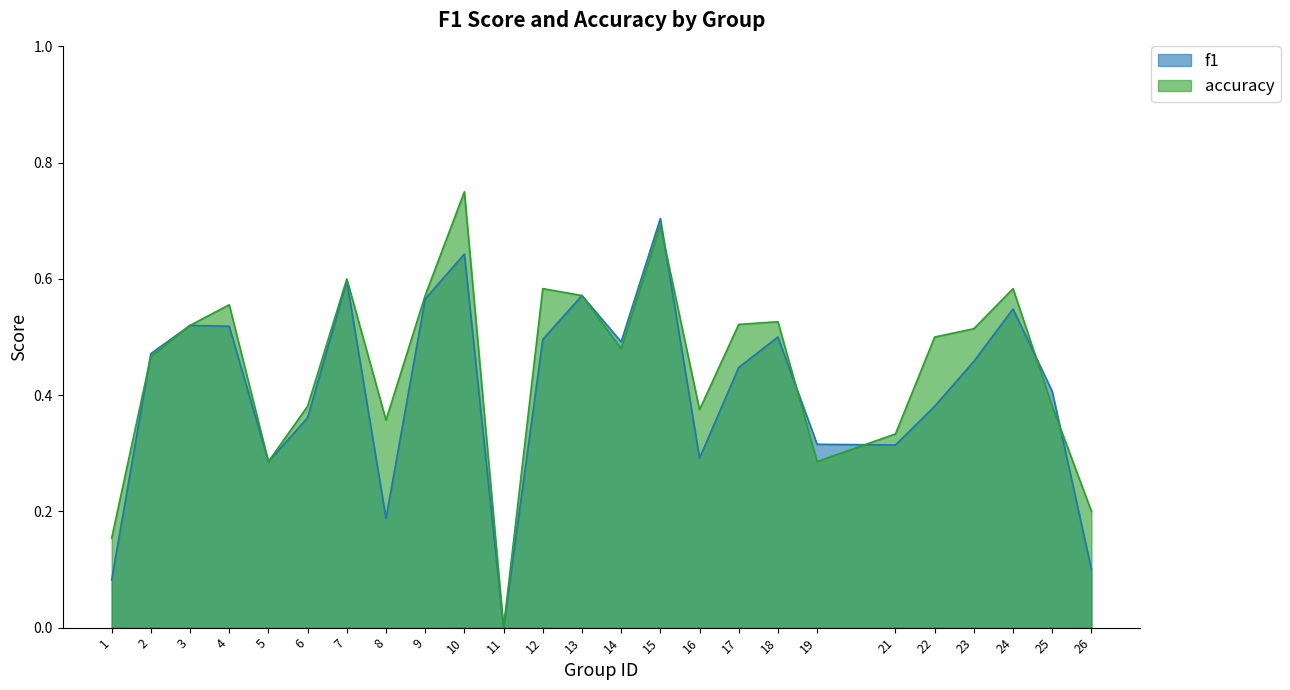

True or false: accuracy has a value of 0.4 at 11.

False